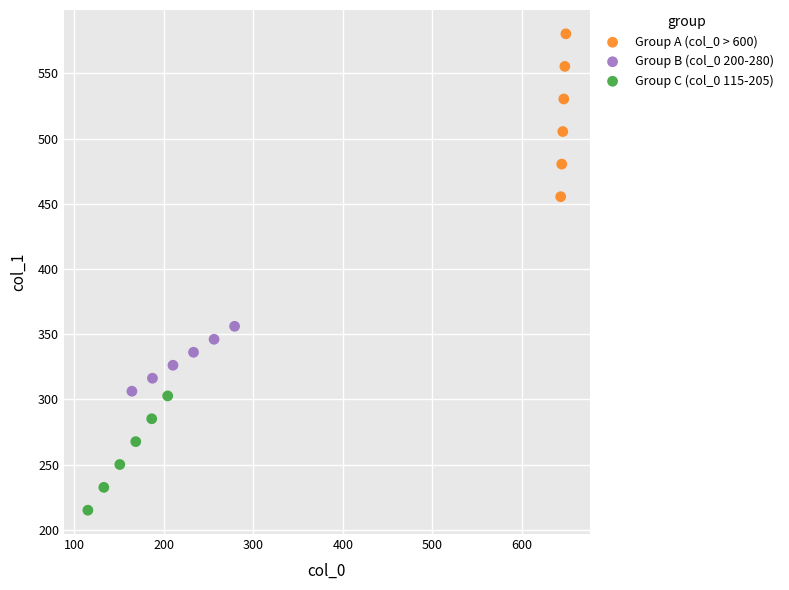

Which series contains the highest Y value?

Group A (col_0 > 600)